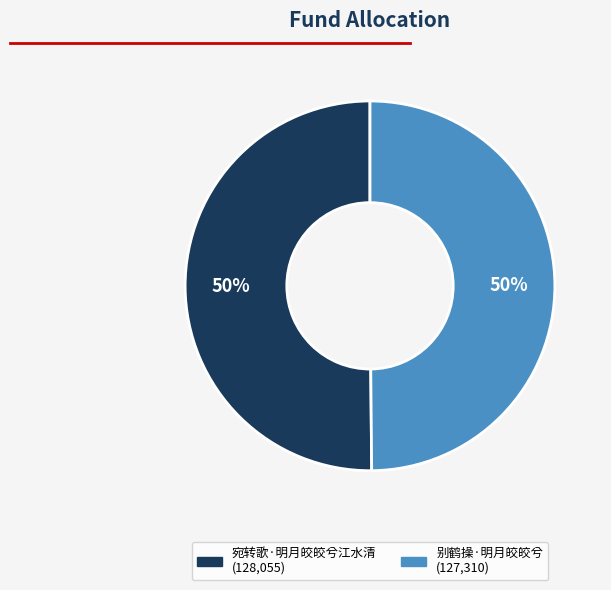

Is it true that 宛转歌·明月皎皎兮江水清 is 43% of the pie?

False